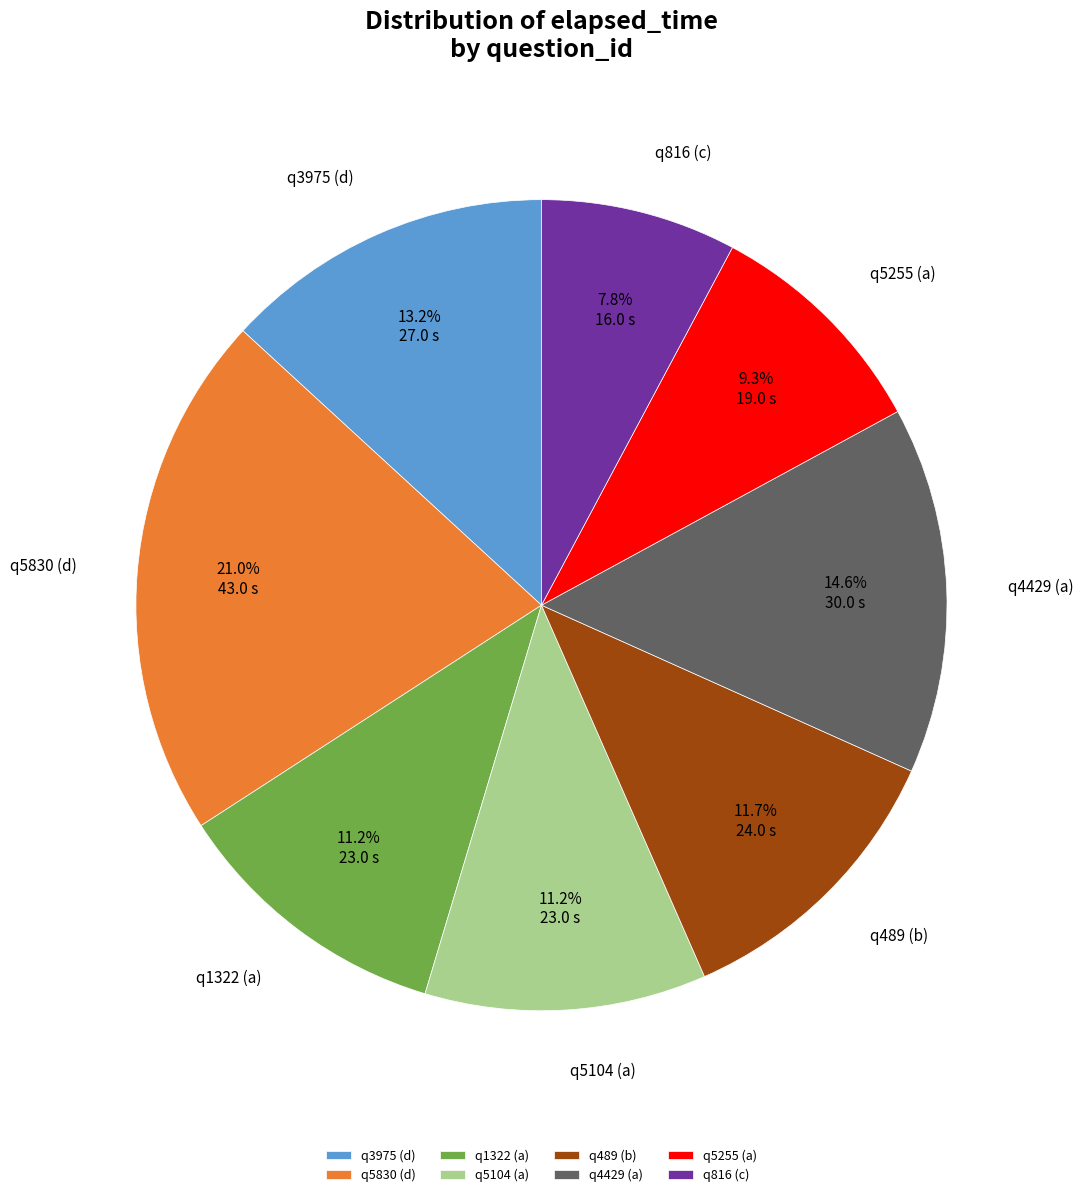

How many slices are in this pie chart?

8